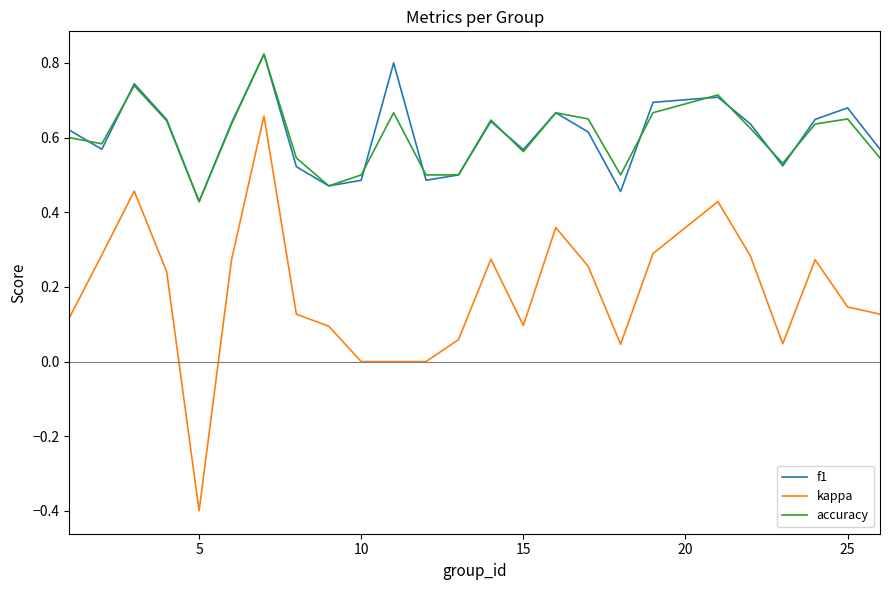

True or false: f1 and kappa intersect in this chart.

False